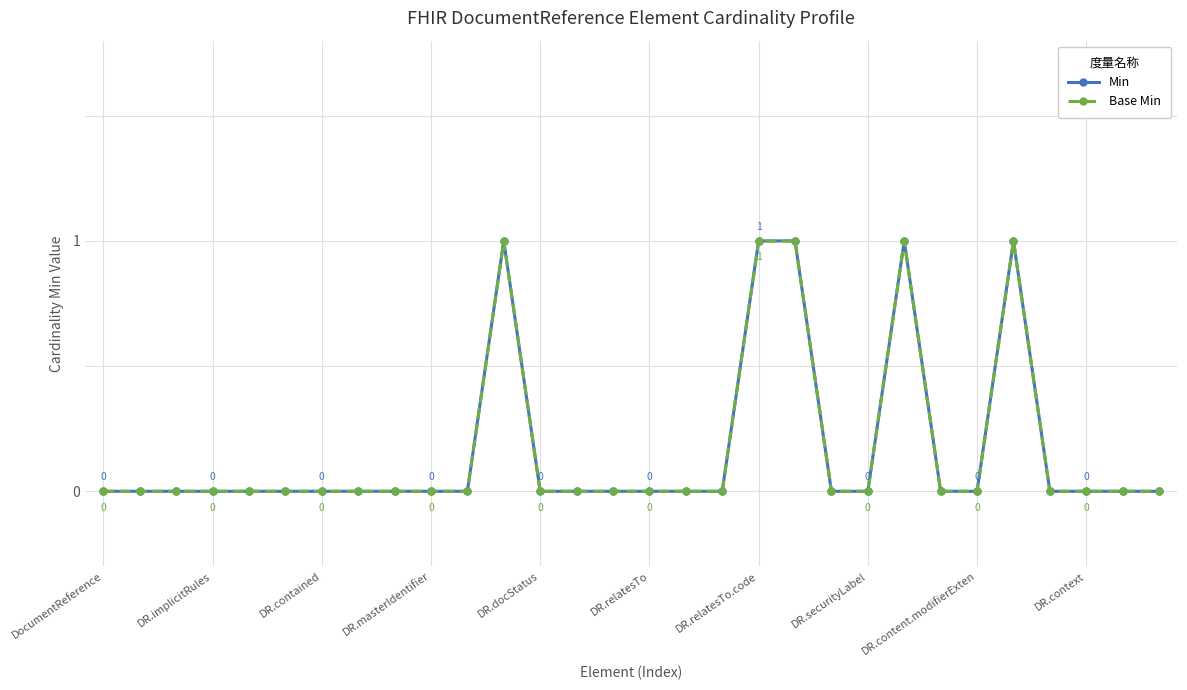

Is this an area chart (filled region under the line)?

No